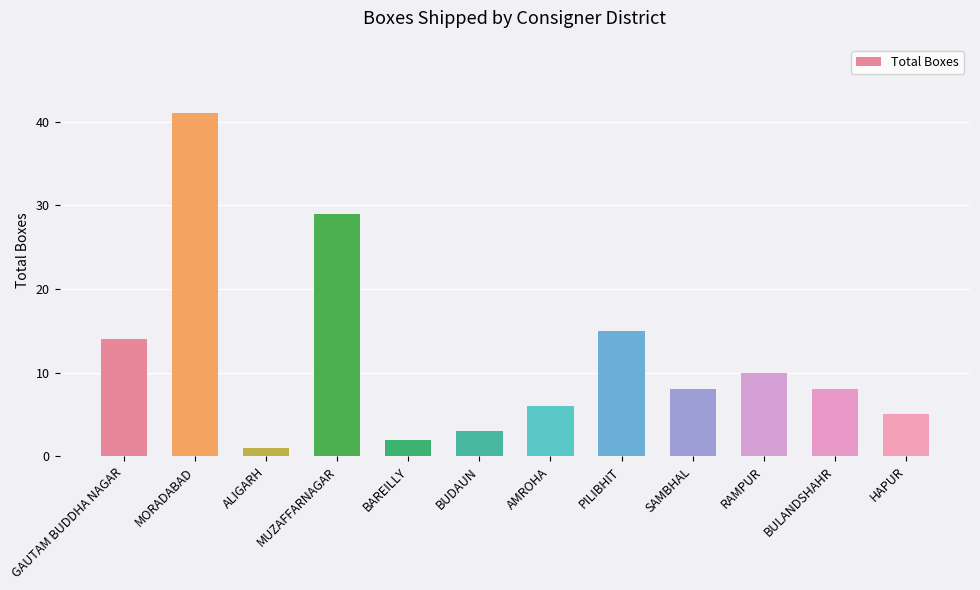

What is the difference between the second highest and minimum values?

28